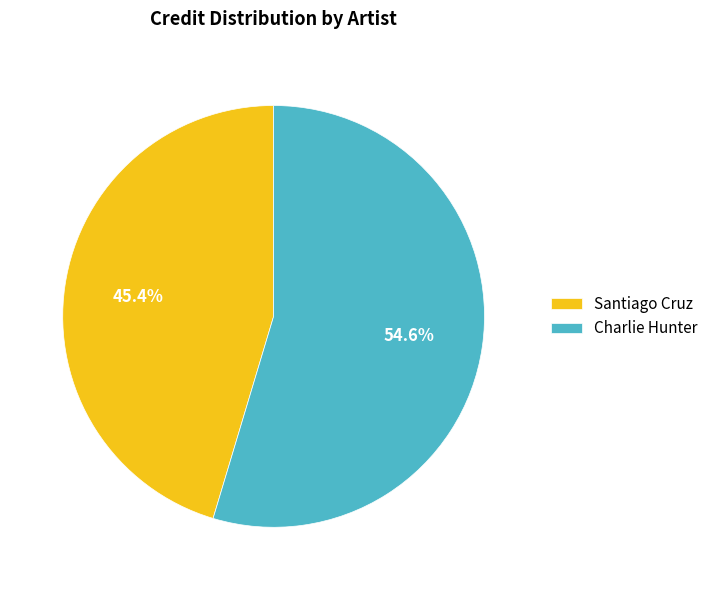

Does Charlie Hunter represent more than half of the total?

Yes